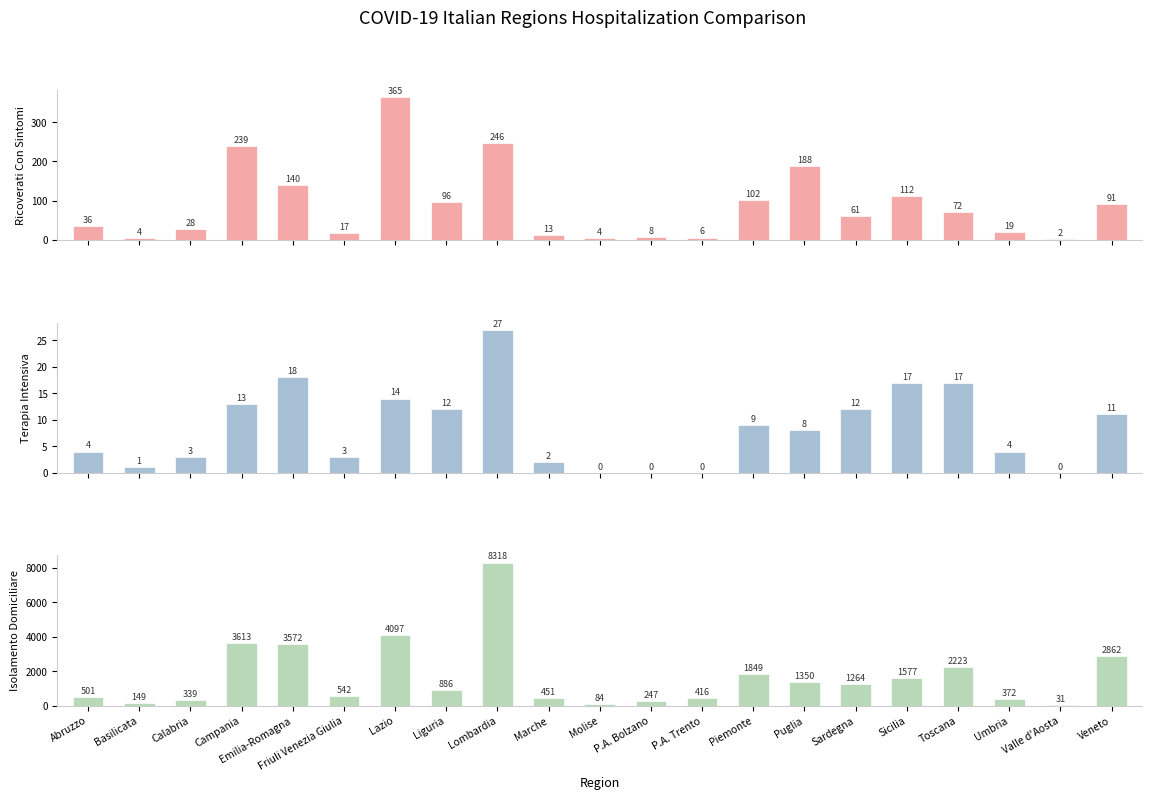

Are the bars grouped side by side (vs. stacked)?

Yes